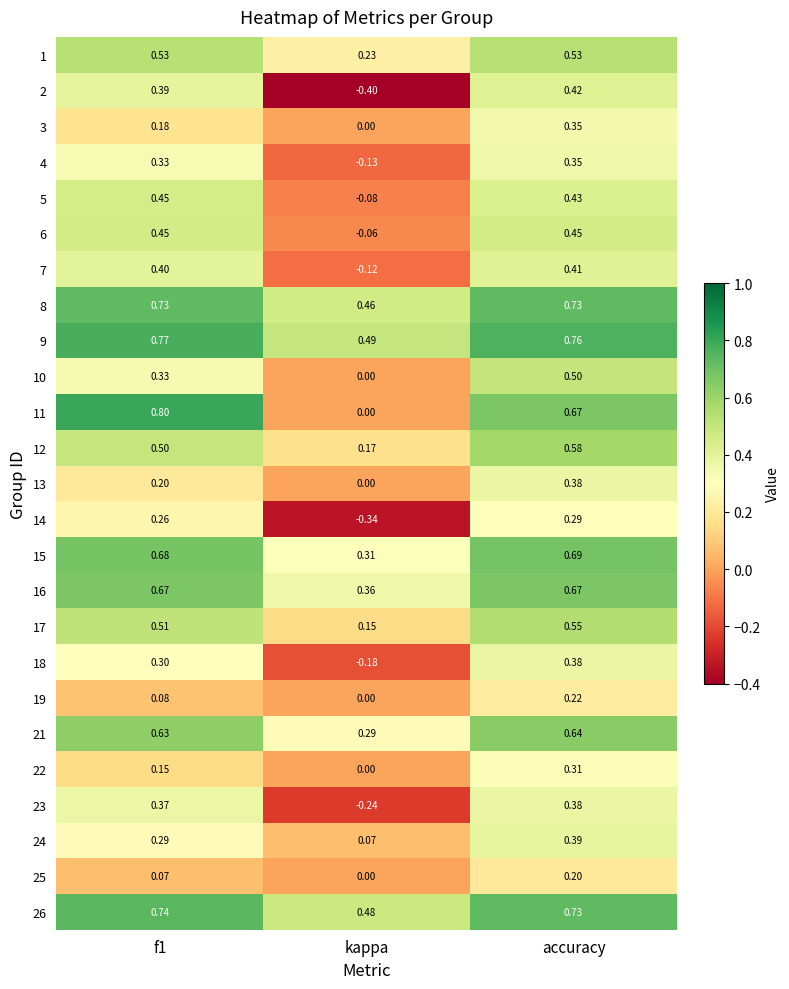

Is the value of 26 at kappa greater than the value of 3 at kappa?

Yes